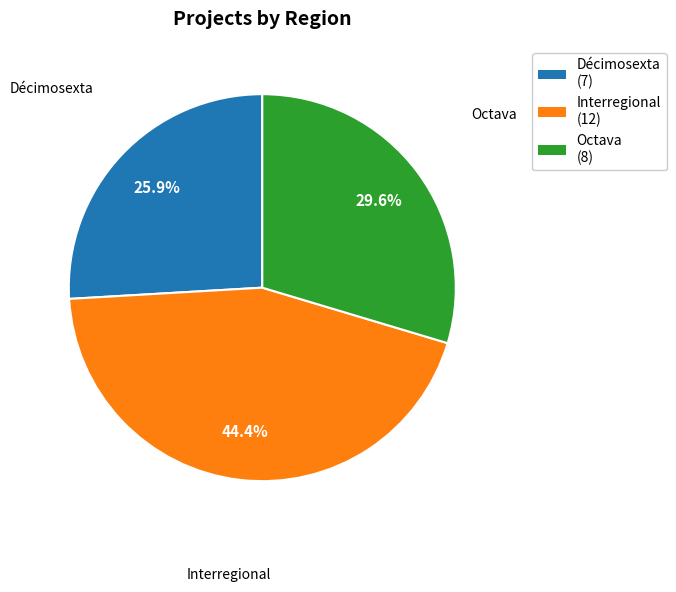

Does any single category account for the majority?

No